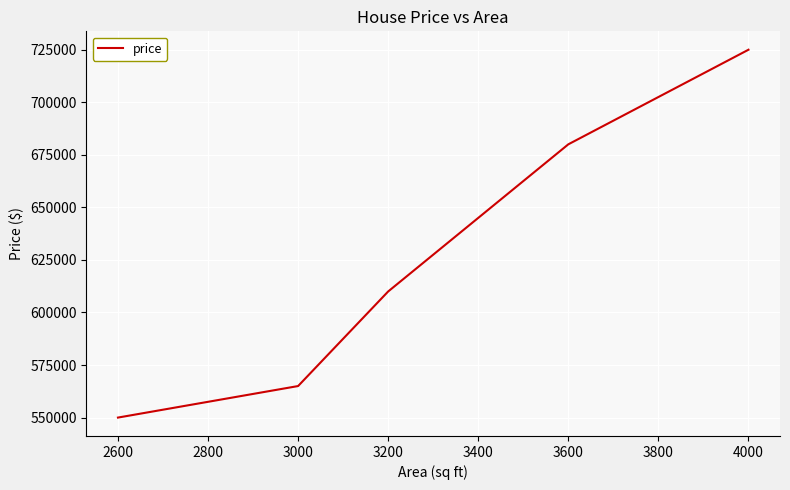

Reading right to left, what are all the values shown in this chart?

725000	680000	610000	565000	550000